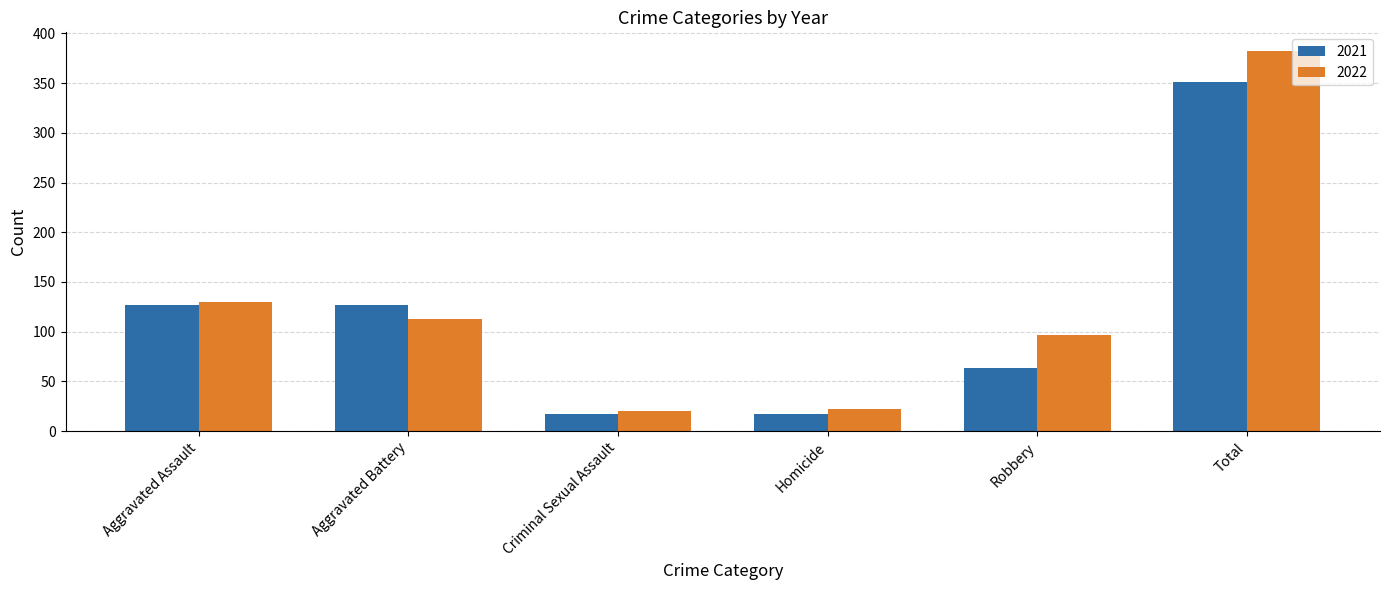

Which category has the highest value in the 2021 series?

Total